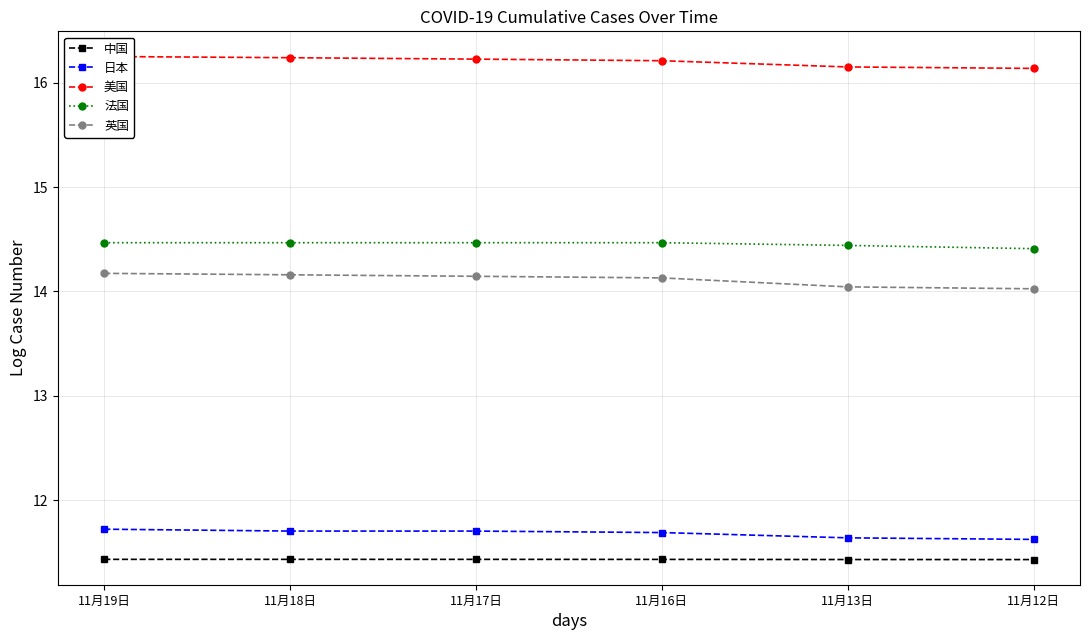

The 美国 series shows 7.4 at 11月19日. True or false?

False